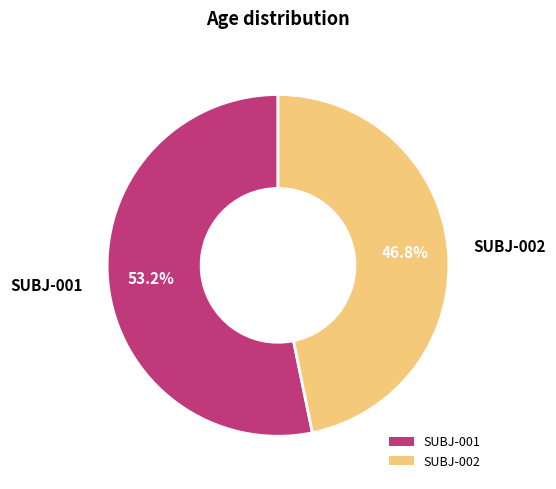

To the nearest percent, what is the average slice percentage?

50%